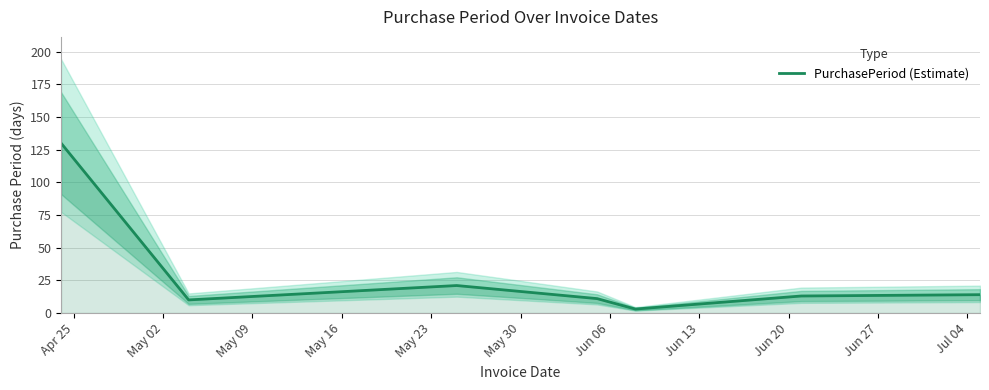

At which label does the data first exceed 13?

Apr 25